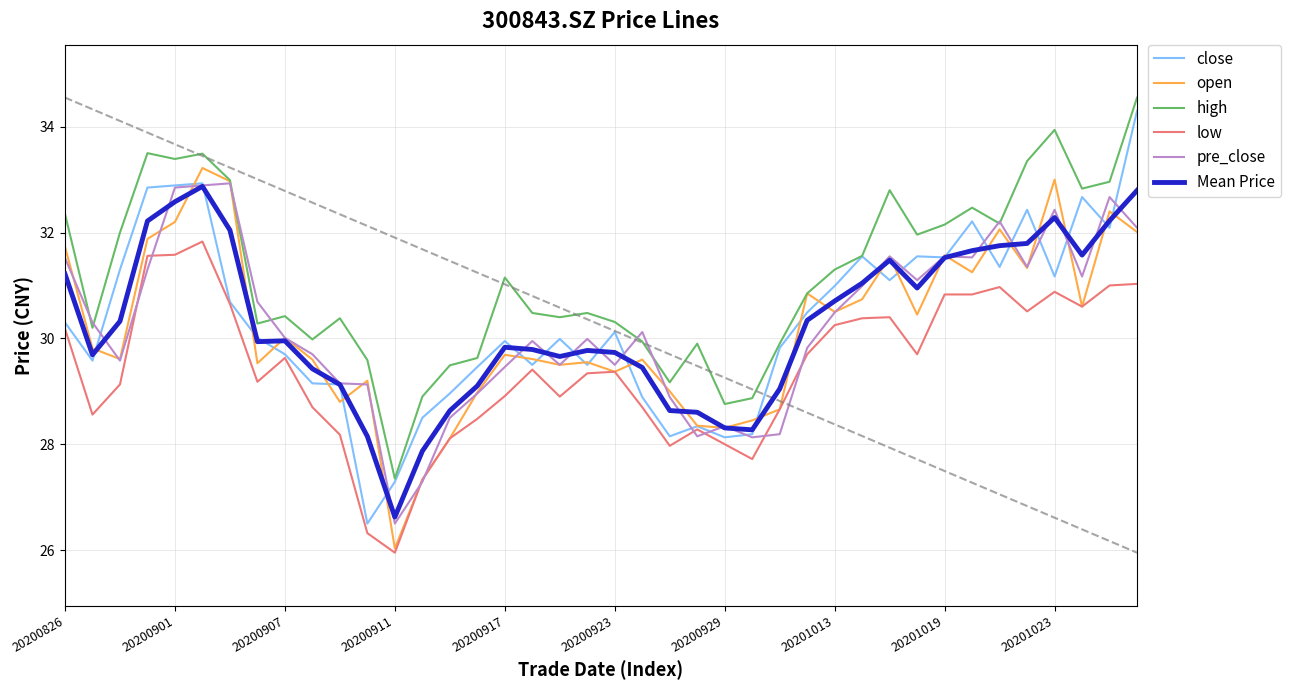

Which series has the largest total across all categories?

high